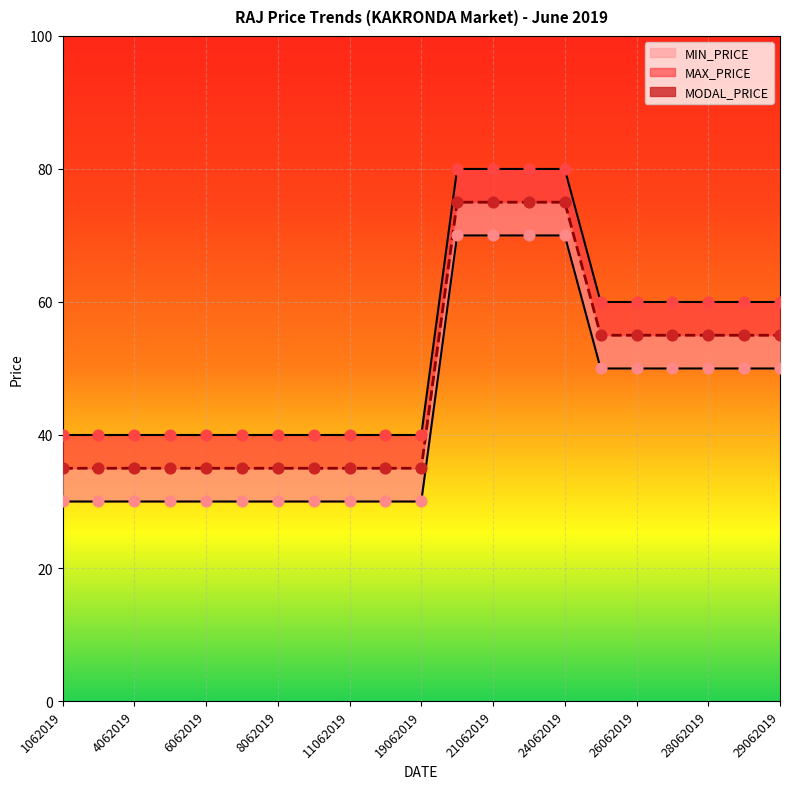

Which series reaches the minimum Y coordinate?

MIN_PRICE (line)